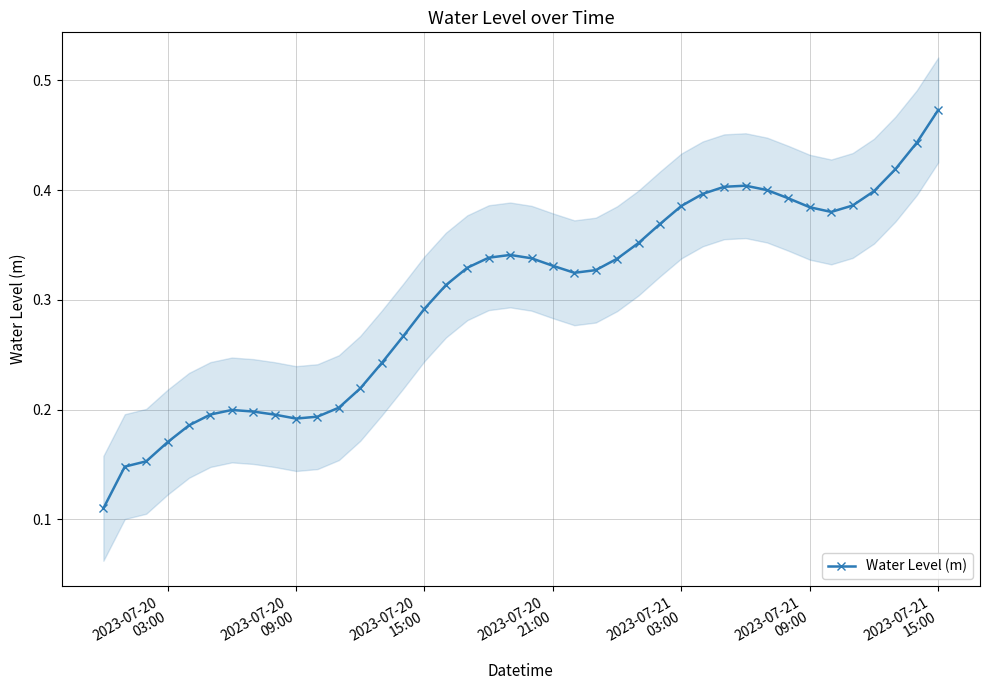

Reading left to right, what are all the values shown in this chart?

0.1	0.1	0.2	0.2	0.2	0.2	0.2	0.2	0.2	0.2	0.2	0.2	0.2	0.2	0.3	0.3	0.3	0.3	0.3	0.3	0.3	0.3	0.3	0.3	0.3	0.4	0.4	0.4	0.4	0.4	0.4	0.4	0.4	0.4	0.4	0.4	0.4	0.4	0.4	0.5